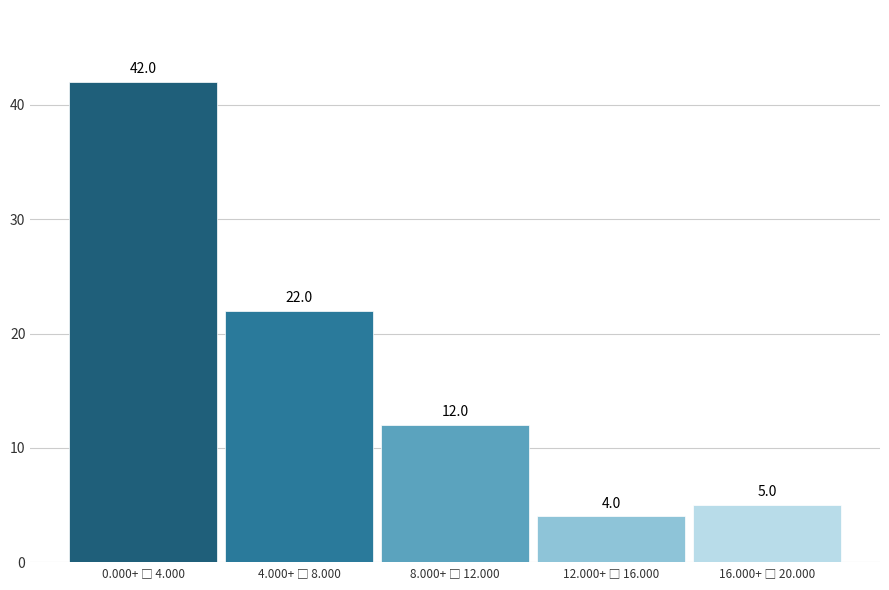

What is the value of the 3rd bar from the left?

12